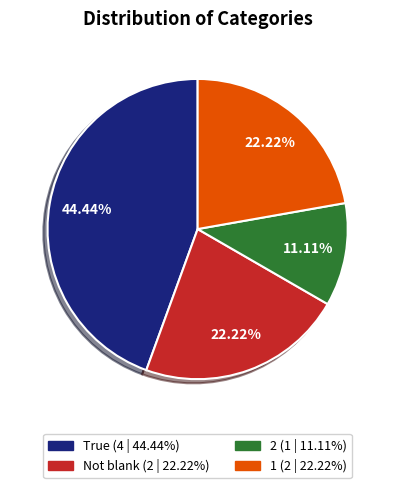

Which category has the biggest portion of the pie?

True